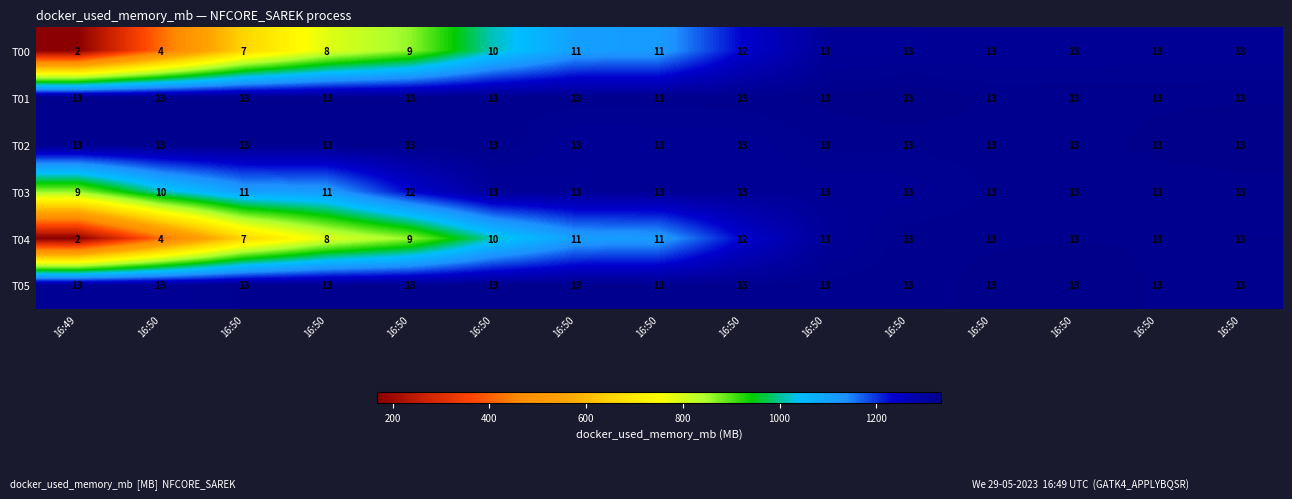

How many categories are shown in the chart?

15